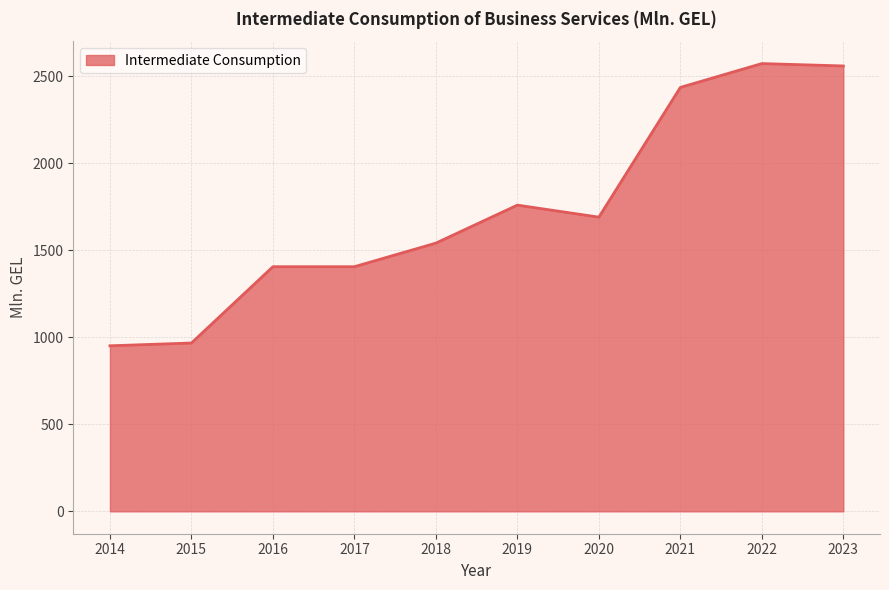

How many lines are shown in the chart?

1